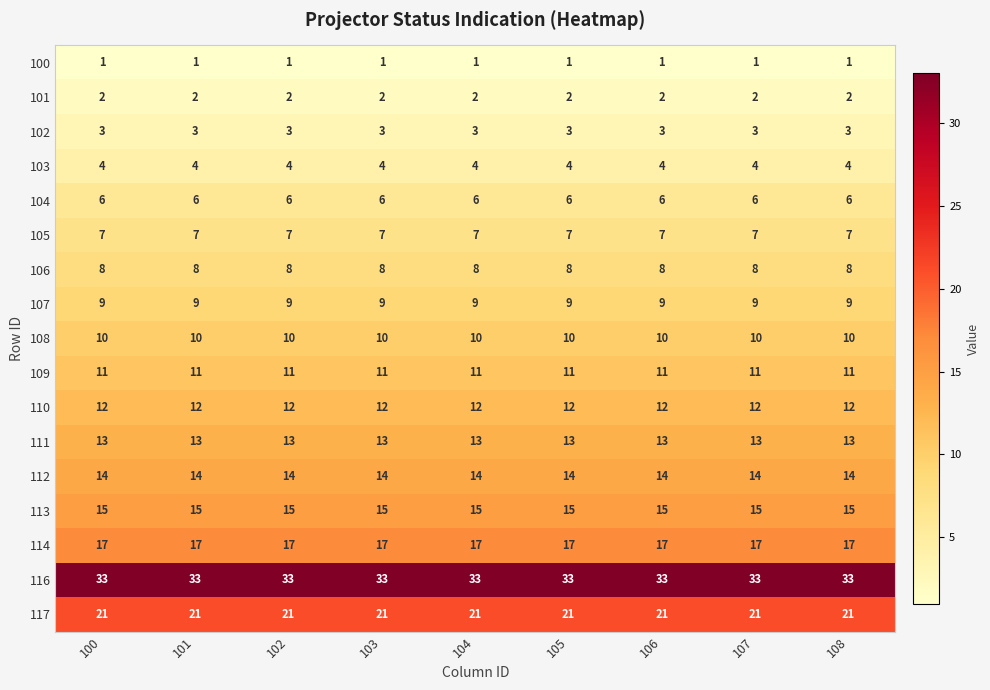

At how many categories does at least one series exceed 5?

9